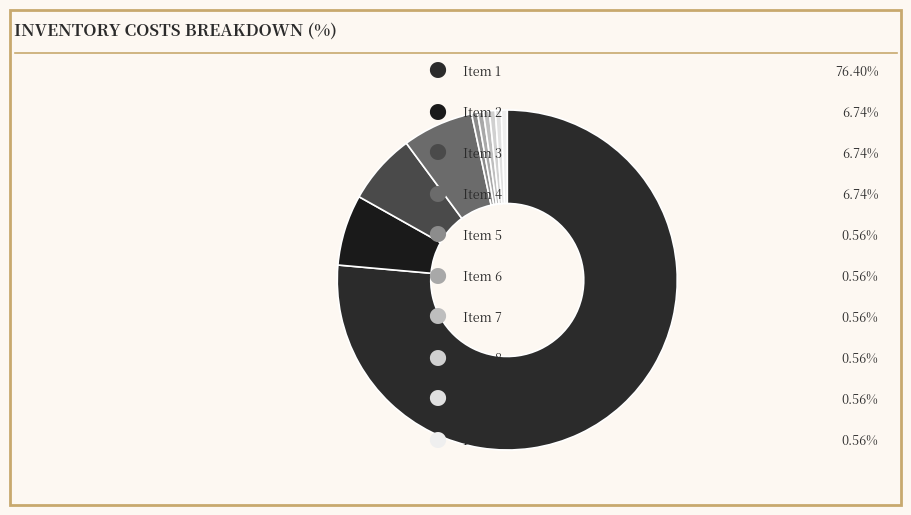

Rank the categories by value from lowest to highest.

5, 6, 7, 8, 9, 10, 2, 3, 4, 1